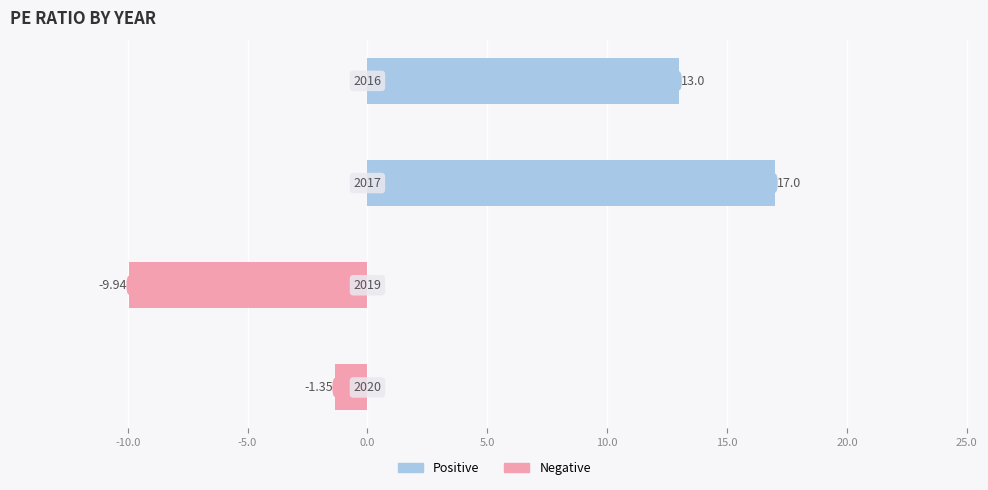

How many values are below 13?

2